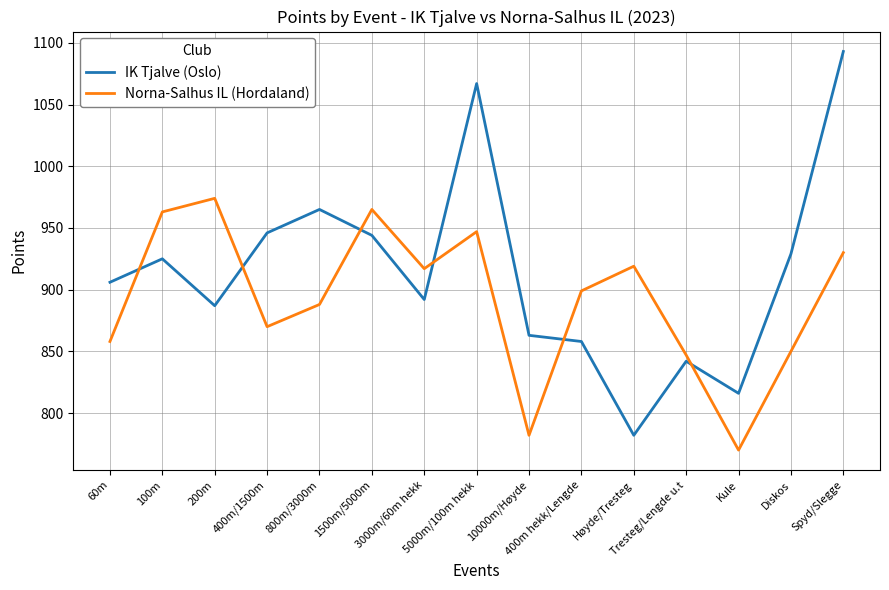

Reading right to left, transcribe all the data shown in this chart.

IK Tjalve (Oslo): 1093	929	816	842	782	858	863	1067	892	944	965	946	887	925	906
Norna-Salhus IL (Hordaland): 930	850	770	847	919	899	782	947	917	965	888	870	974	963	858